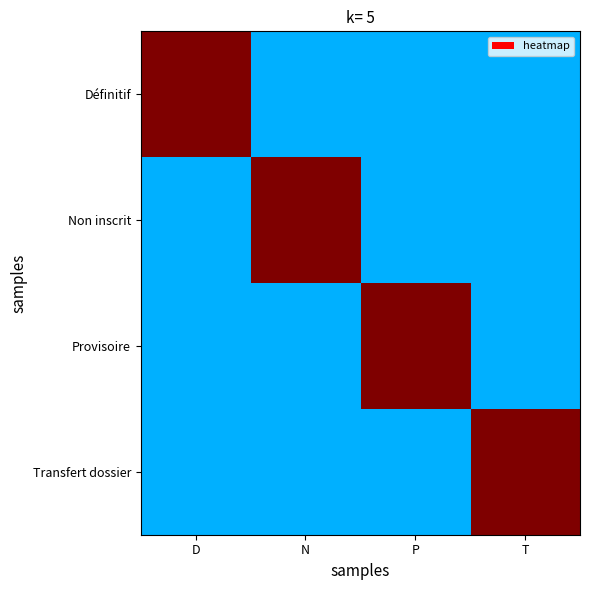

At how many categories does at least one series exceed 0?

4